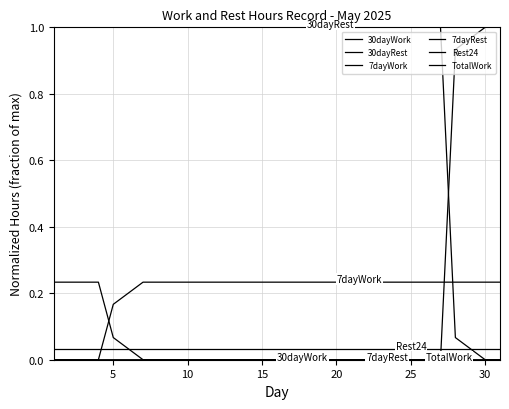

Is this an area chart (filled region under the line)?

No